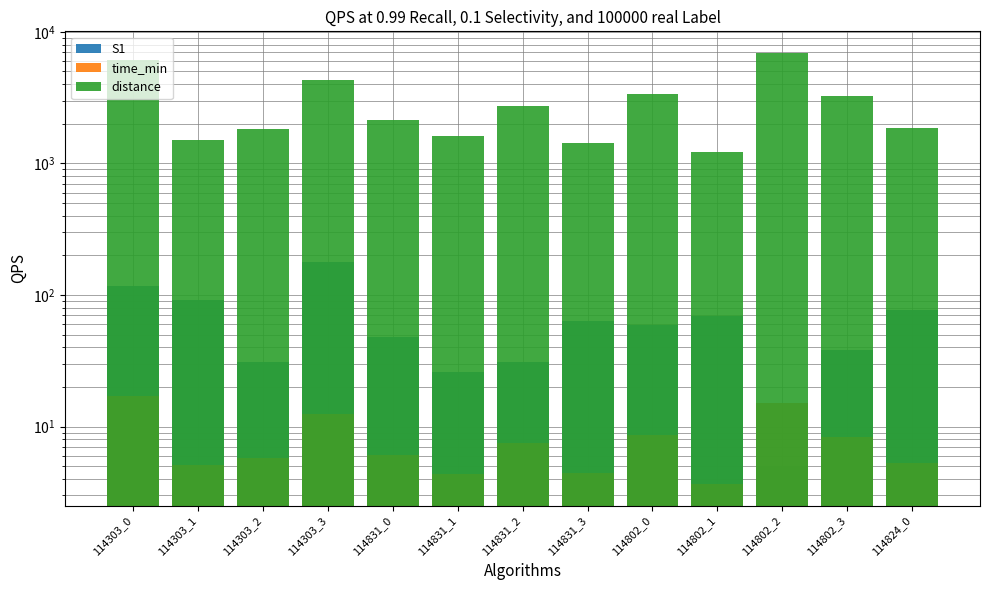

What is the minimum value for time_min?

3.7